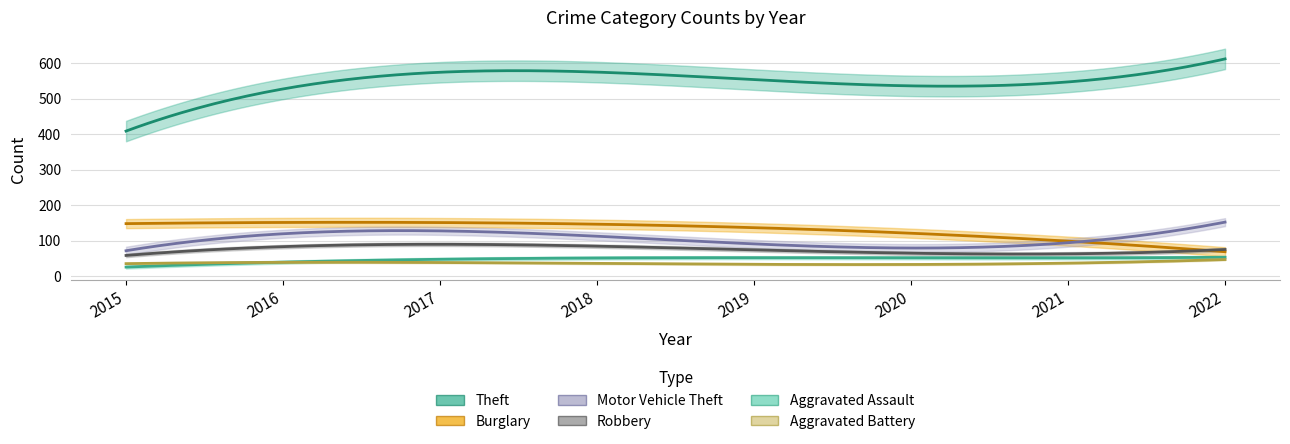

At how many categories does at least one series exceed 339?

8